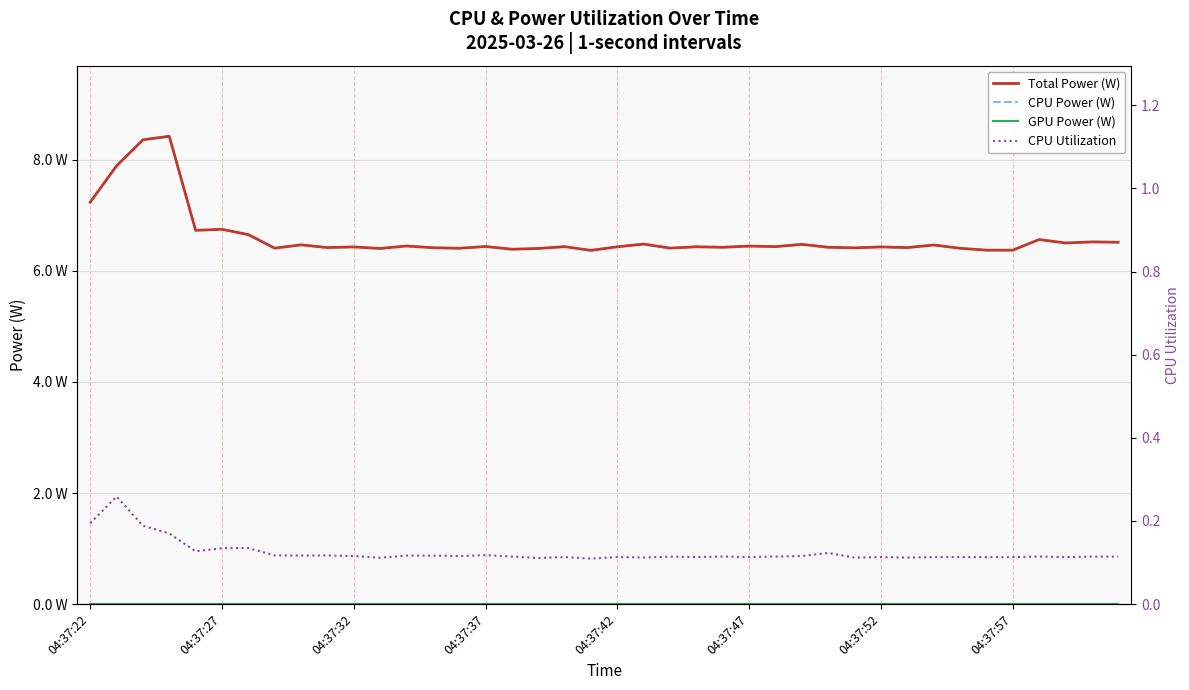

Which series has the largest total across all categories?

Total Power (W)